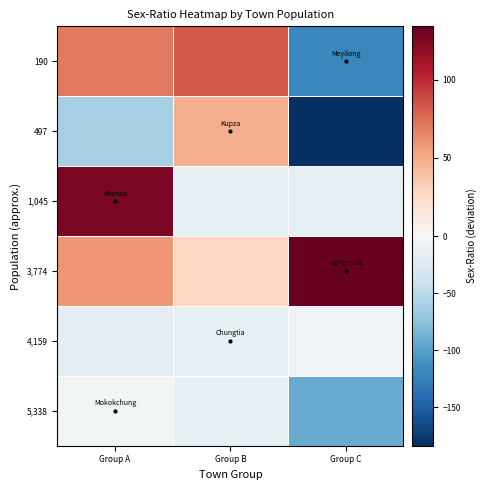

Rank the series at Group C from lowest to highest value.

497, 190, 5,338, 1,045, 4,159, 3,774